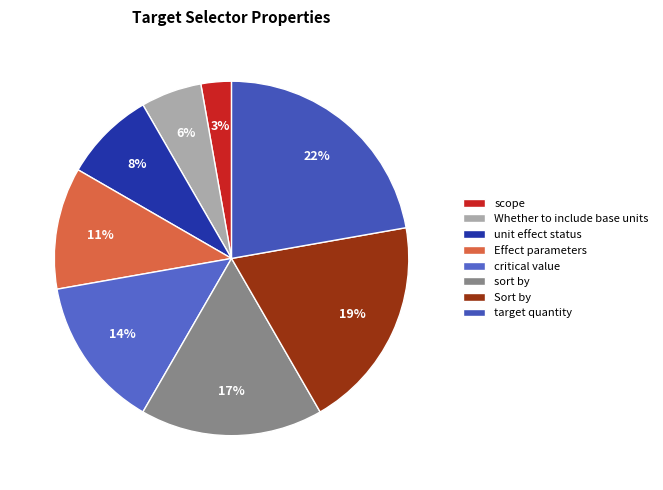

True or false: Whether to include base units accounts for 6% of the total.

True